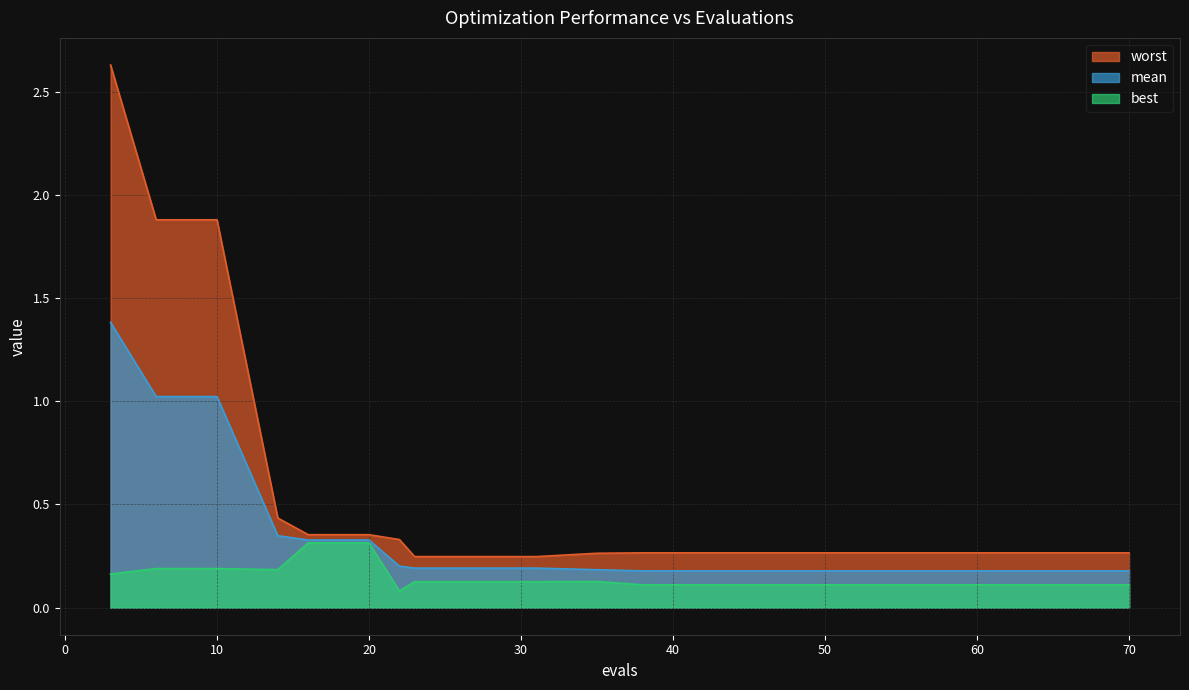

Which series changed the most between 20 and 42?

best